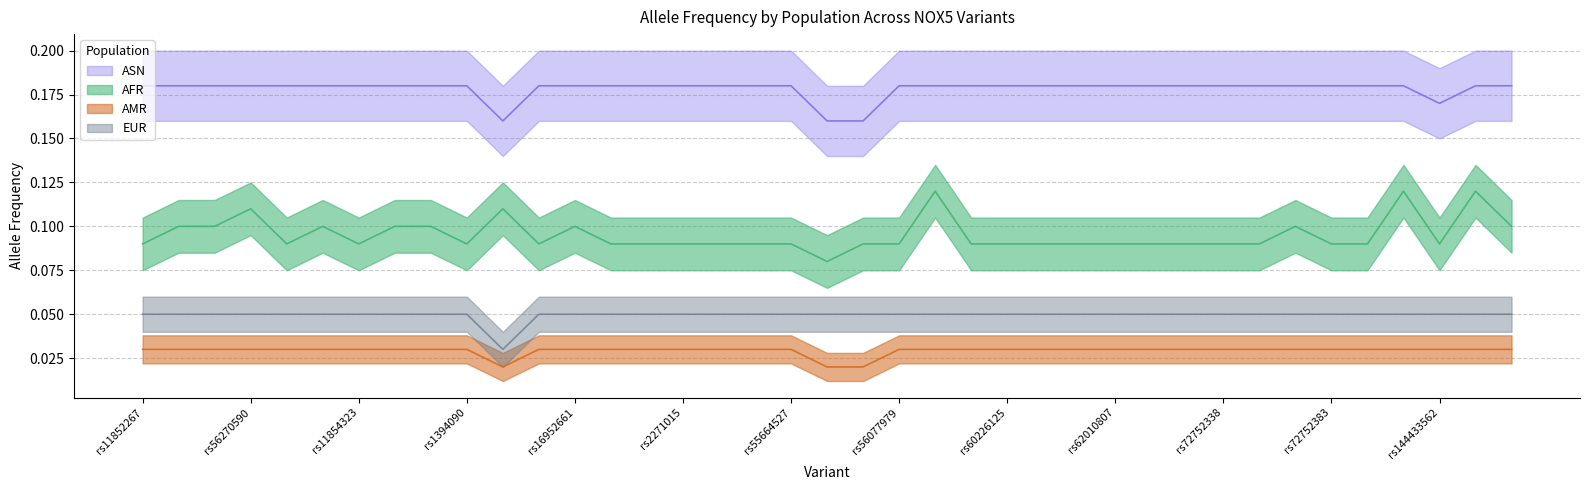

At which category does AFR reach its first local valley?

rs28639400